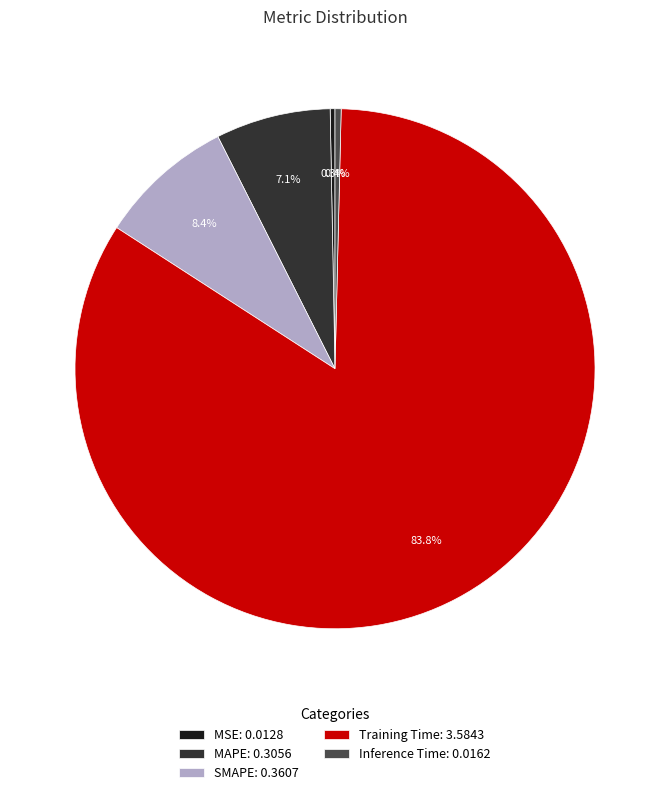

To the nearest percent, what percentage of the pie is MAPE?

7%